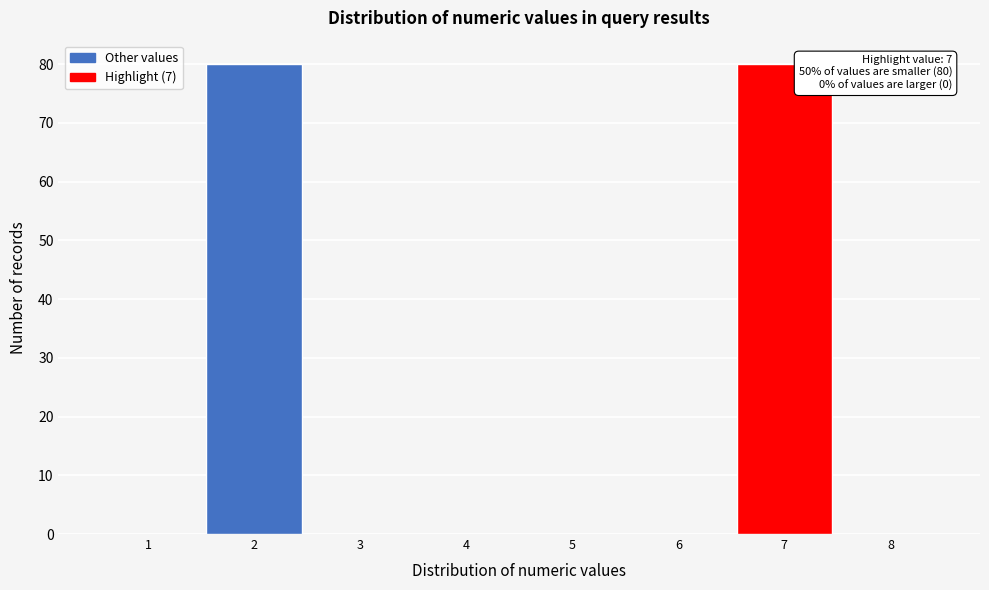

Reading left to right, what are all the values shown in this chart?

1=0	2=80	3=0	4=0	5=0	6=0	7=80	8=0